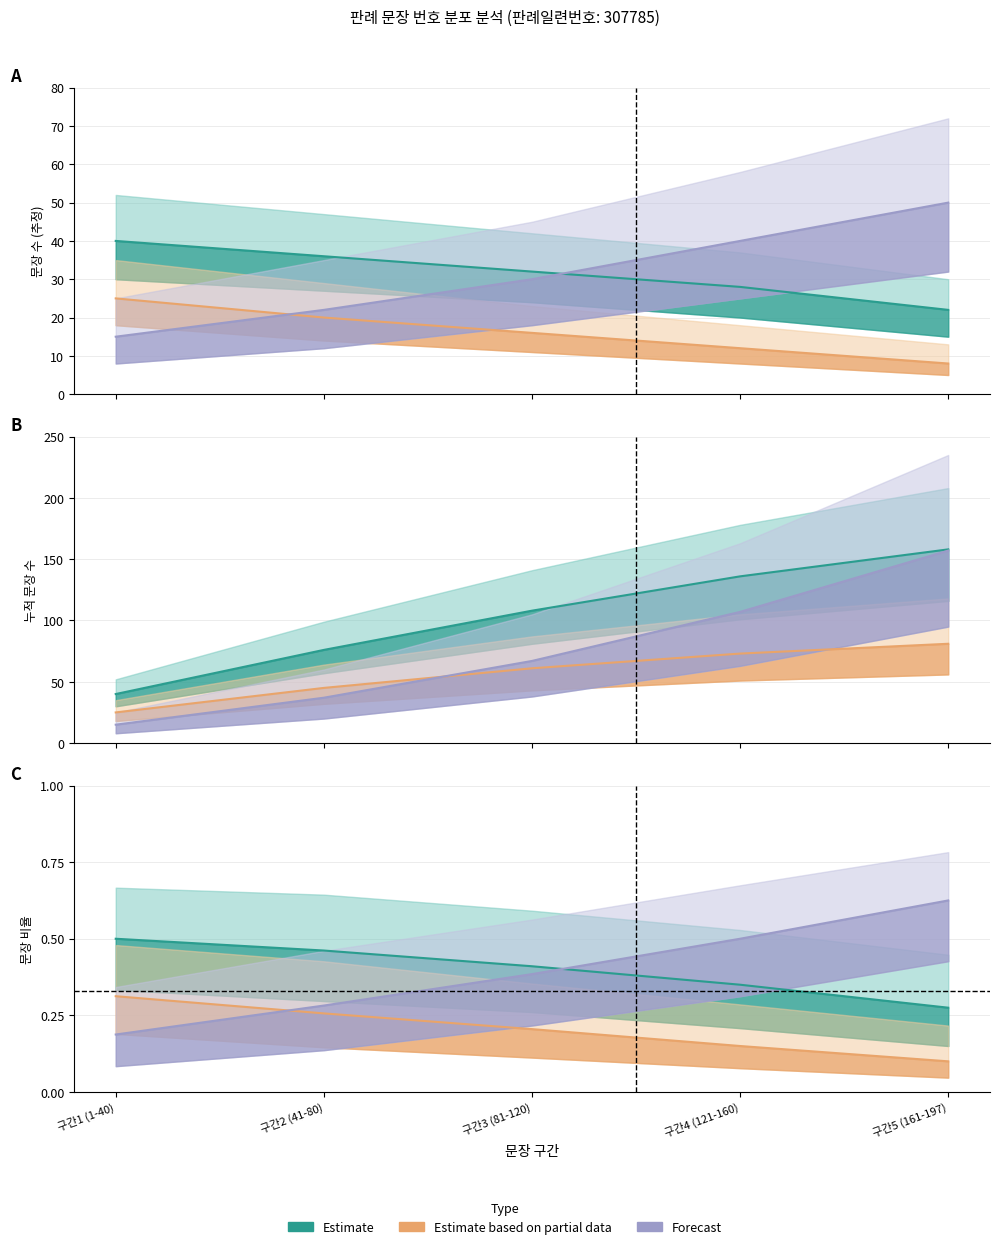

What is the value of the 판례내용 문장 수 upper point at the 1st from the left?

100